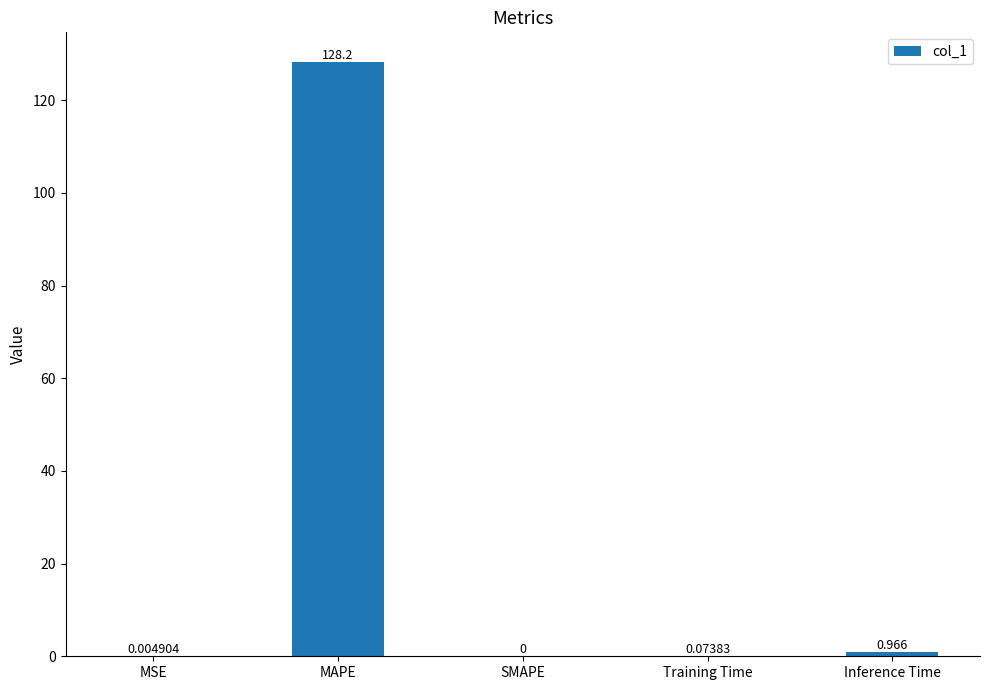

Are the bars grouped side by side (vs. stacked)?

No